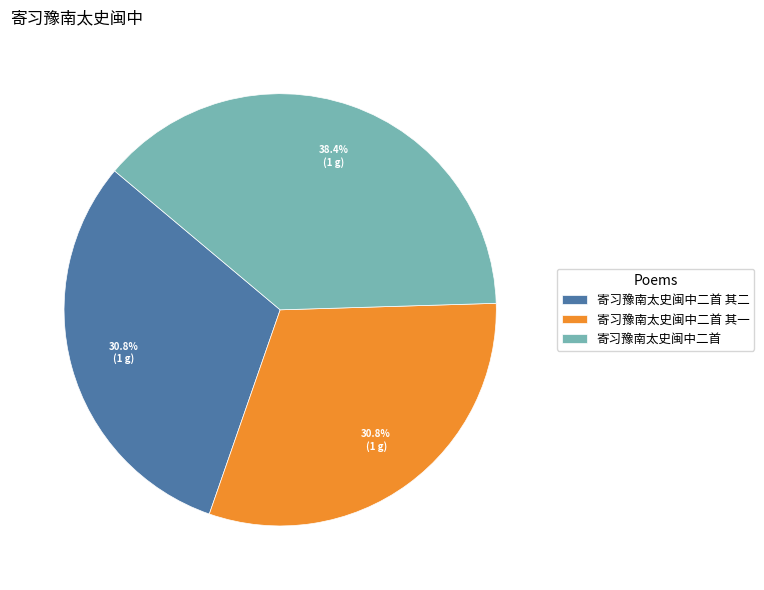

True or false: 寄习豫南太史闽中二首 其二 accounts for 18% of the total.

False